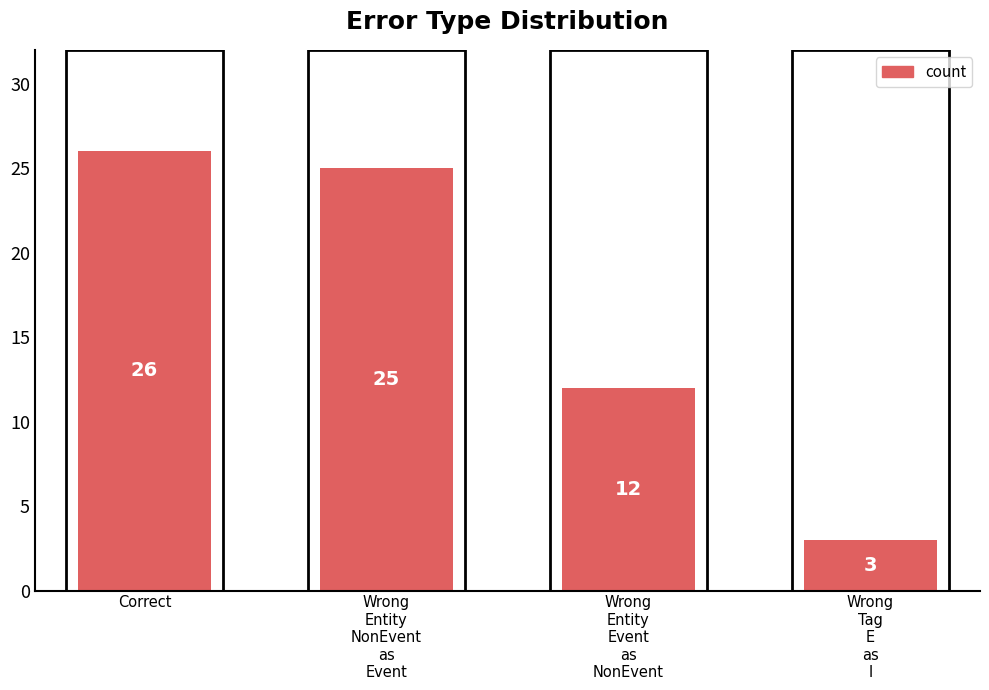

How many series are shown in this chart?

1